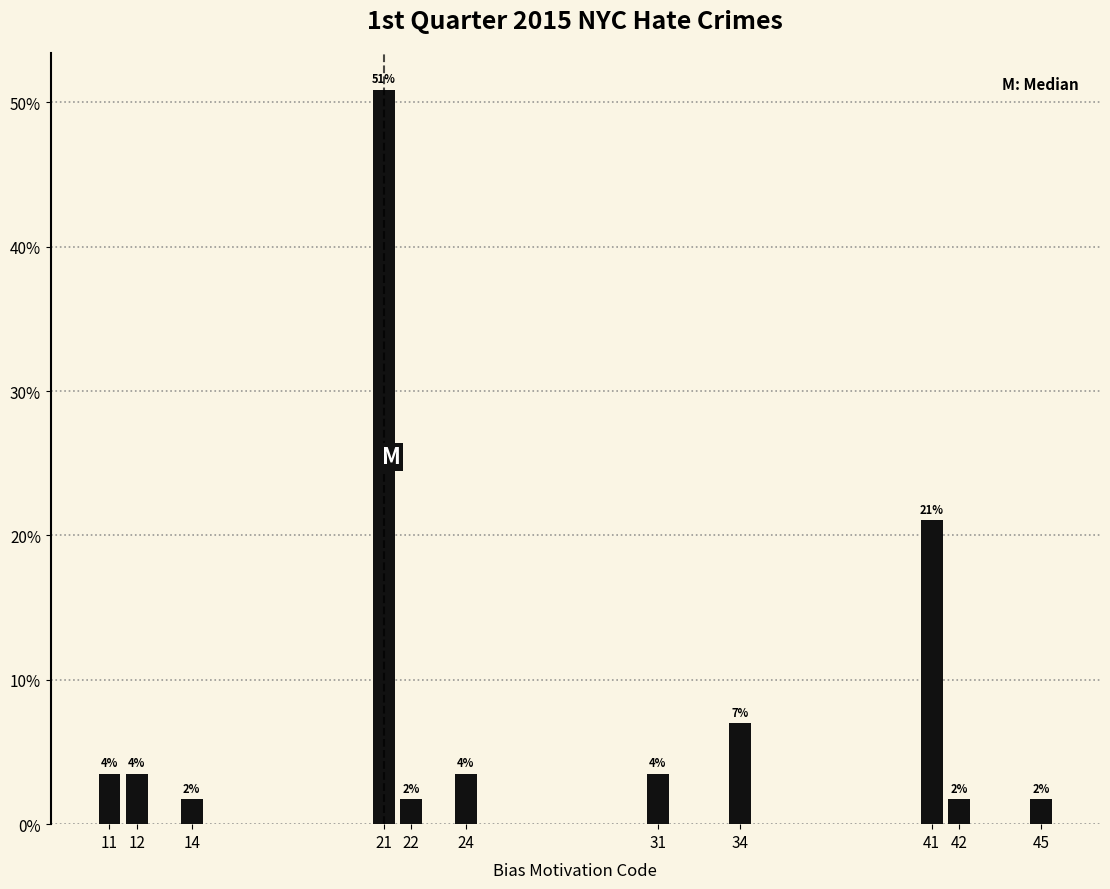

Are the bars horizontal?

No